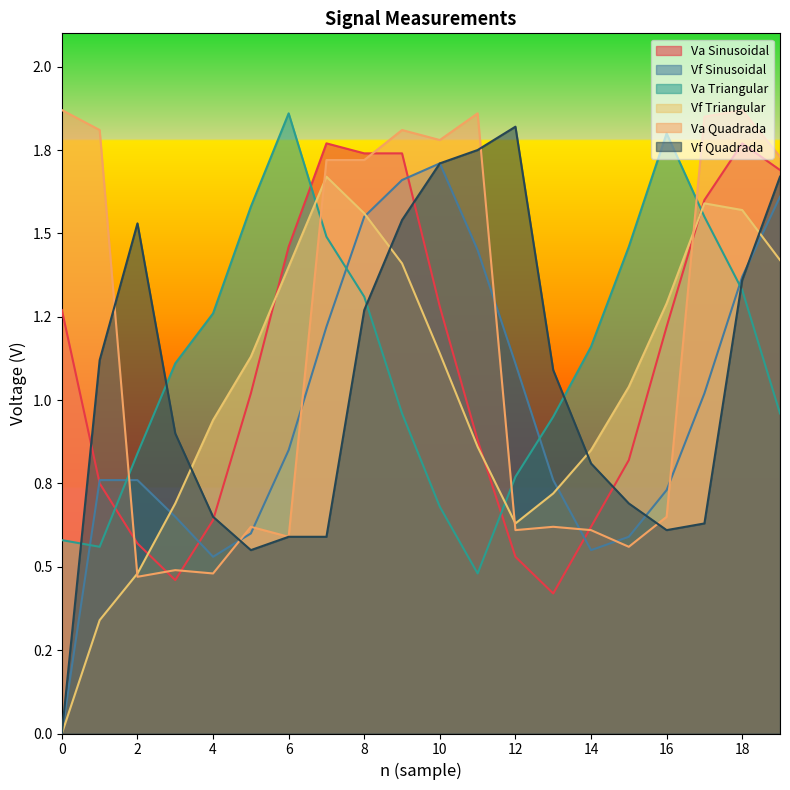

Between 6 and 10, which series saw the biggest shift?

Va Quadrada